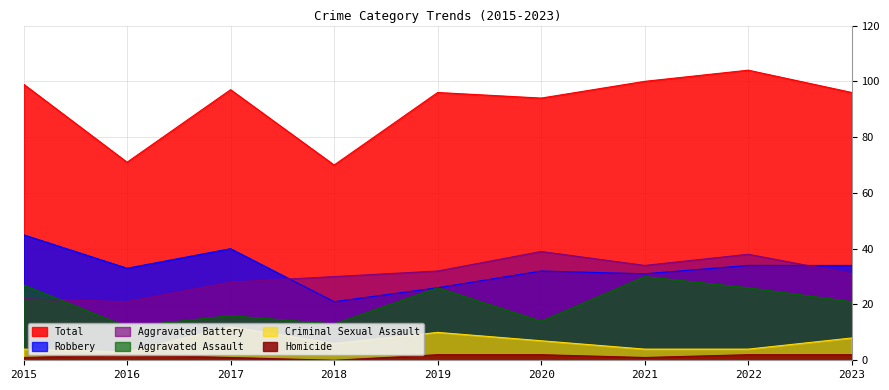

Where does the Aggravated Assault series first go above 21?

2015